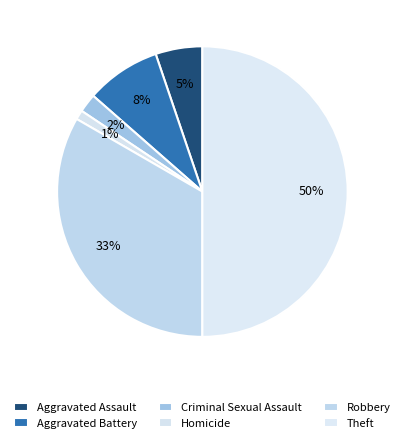

Combined, do Aggravated Battery and Criminal Sexual Assault account for over 50%?

No